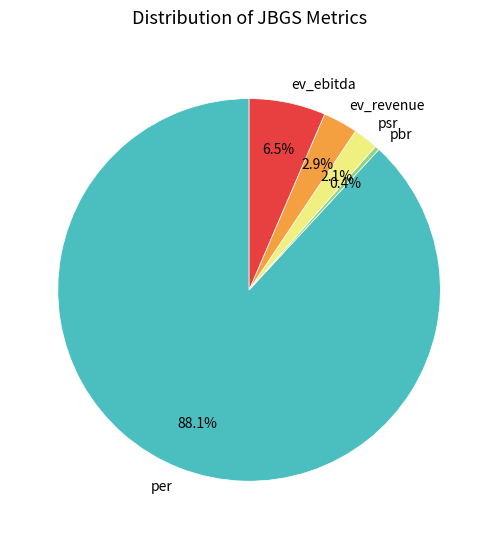

What percentage is NOT represented by ev_revenue?

97.1%